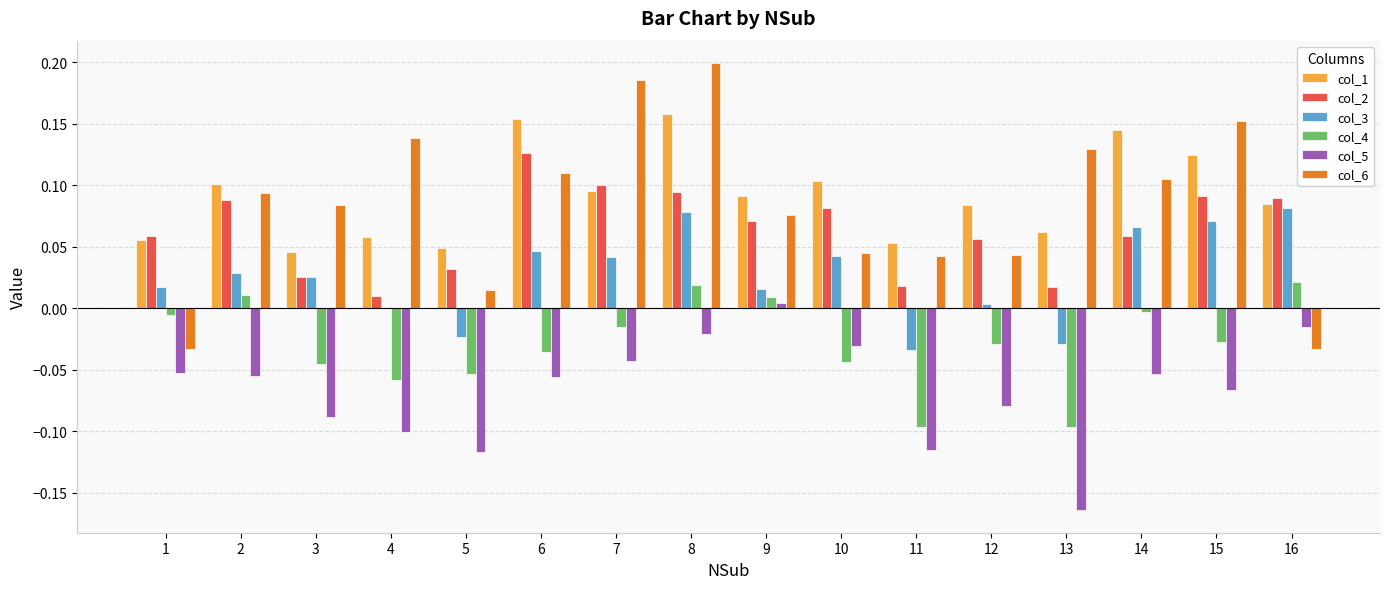

At which category does the chart reach its peak across all series?

8